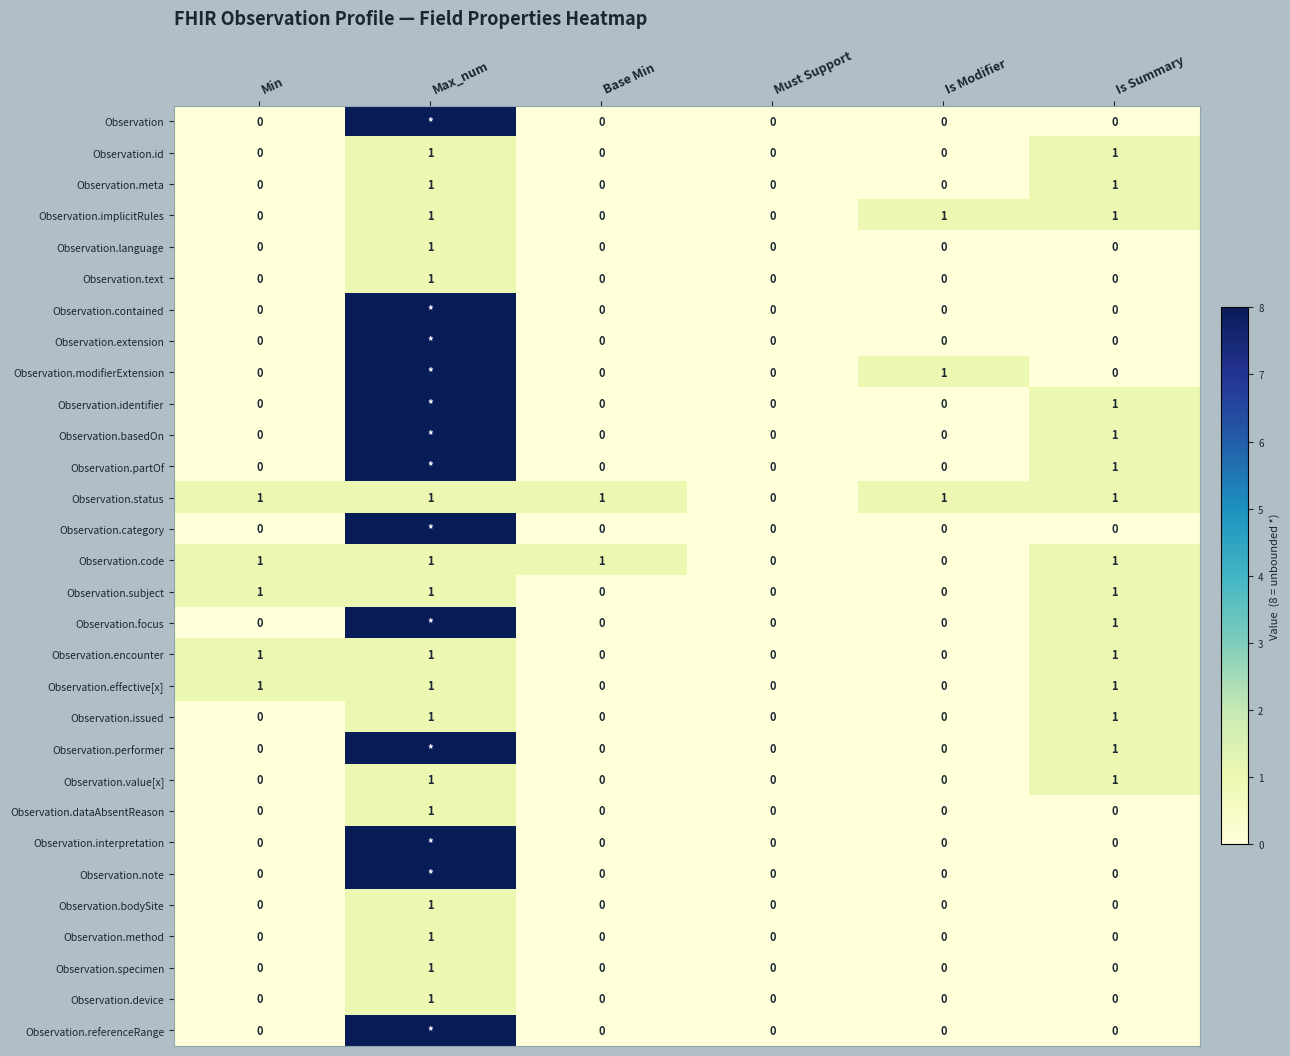

How many values in Observation.bodySite are above zero?

1